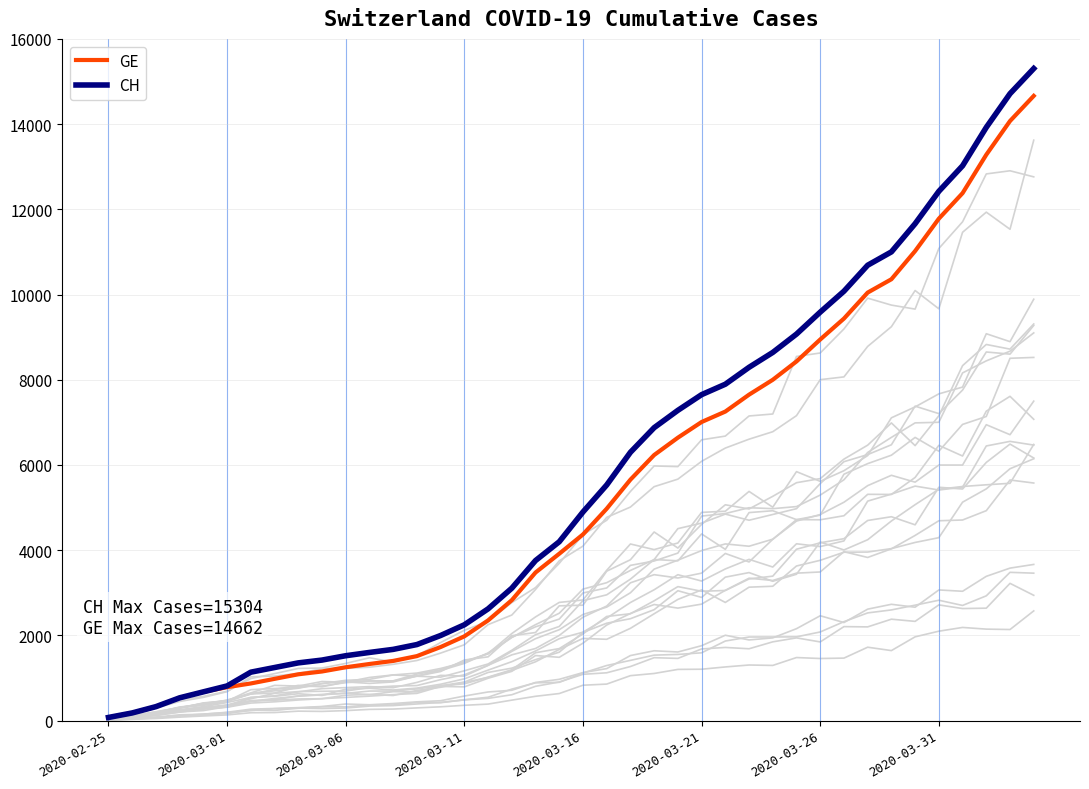

Does the chart have visible grid lines?

Yes